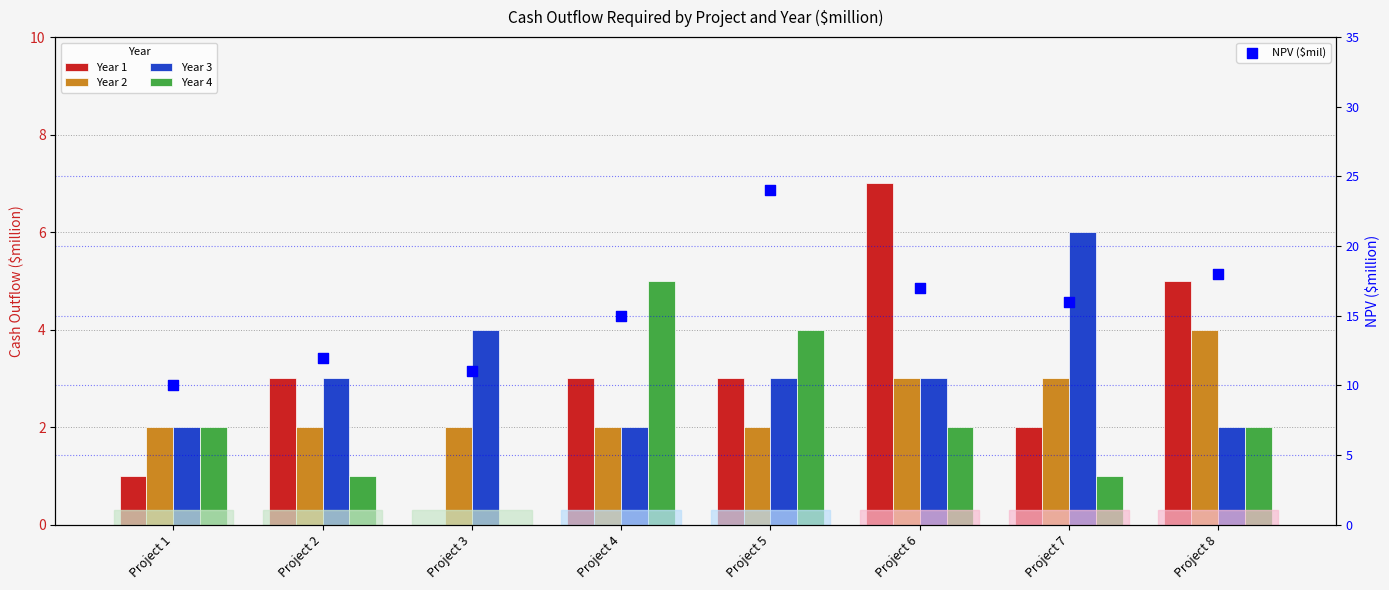

At how many categories does at least one series exceed 15?

4